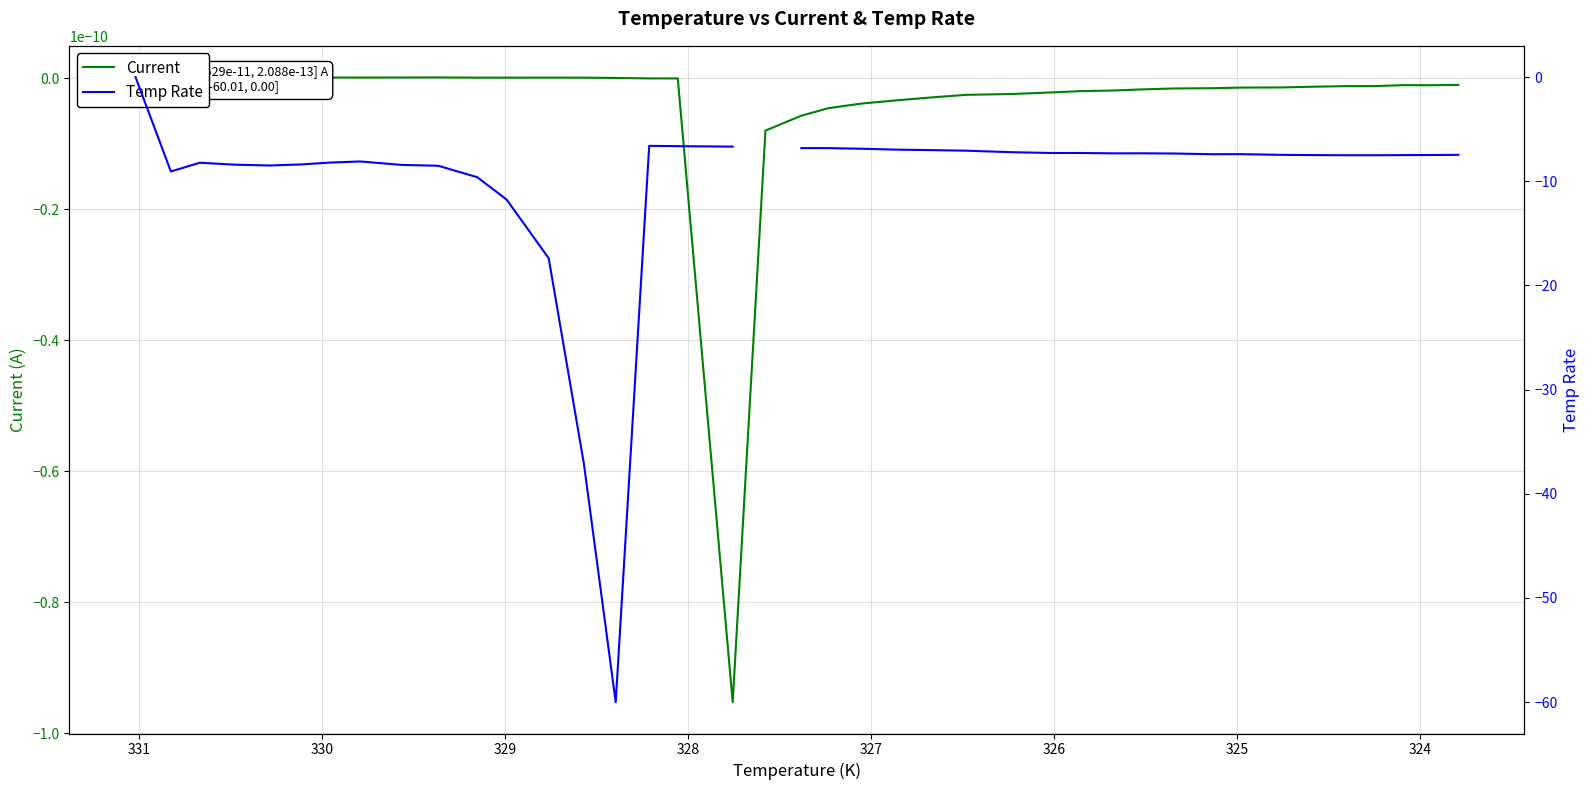

At how many categories does at least one series exceed -12?

40